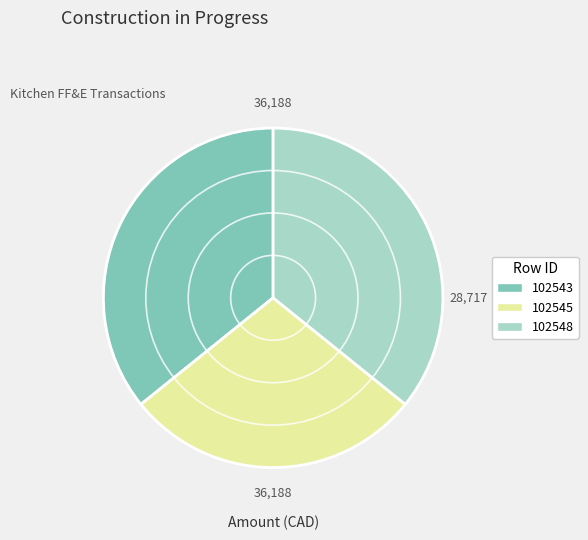

Which category has the smallest portion of the pie?

102545